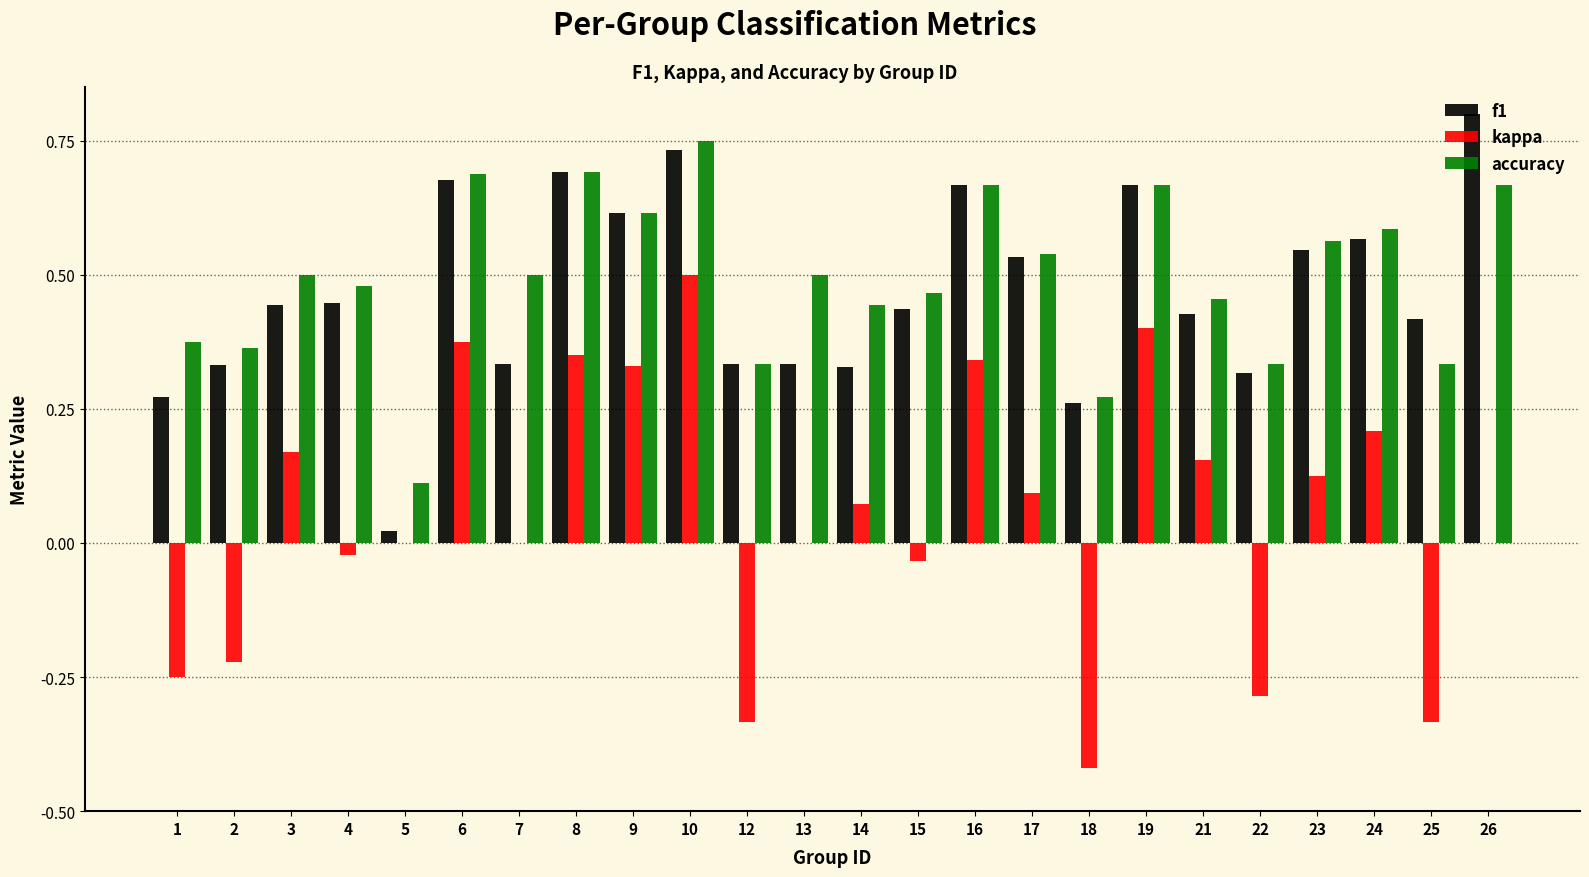

Which category has the highest value across all series?

26